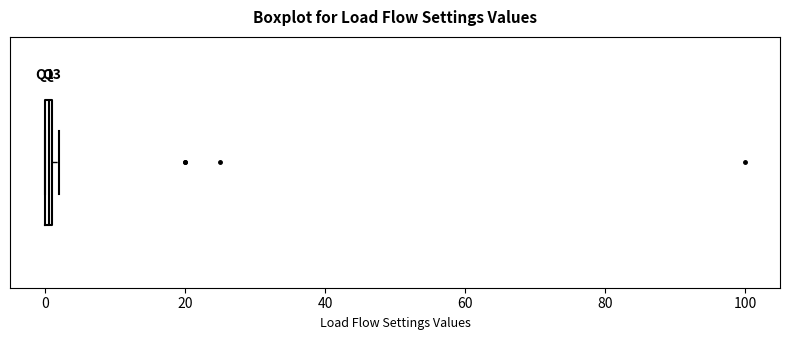

Where is the right edge of the box on the x-axis? The values are not printed on the chart, so give them approximately, as read against the axis.

2